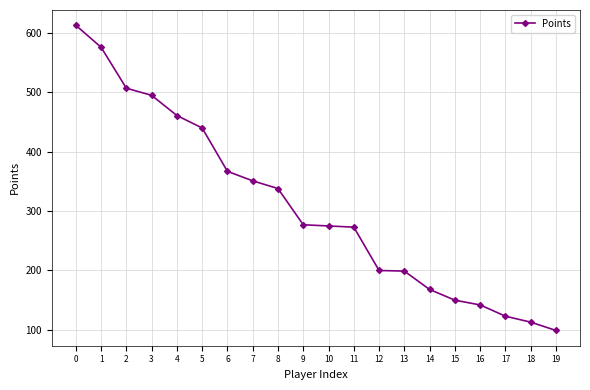

What is the smallest value displayed?

99